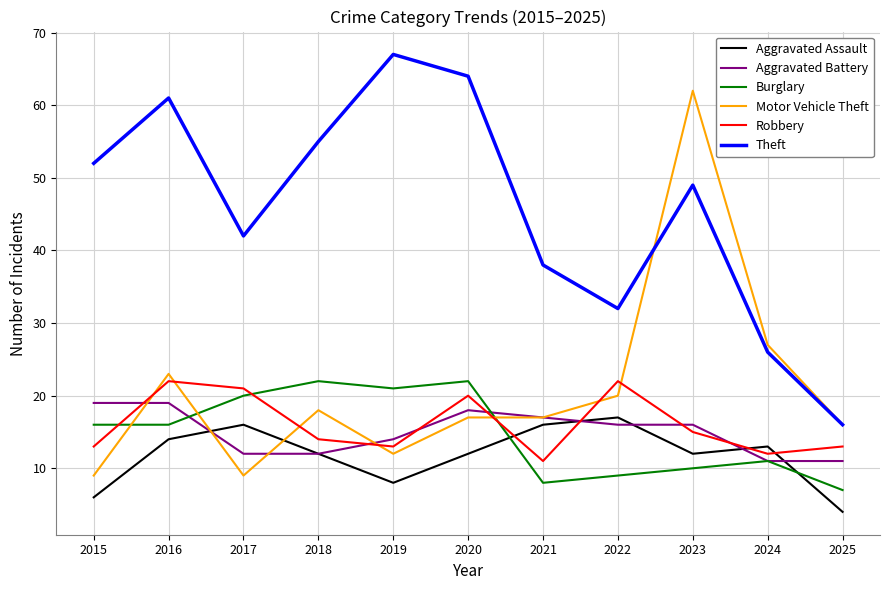

Which category has the lowest value in the Theft series?

2025